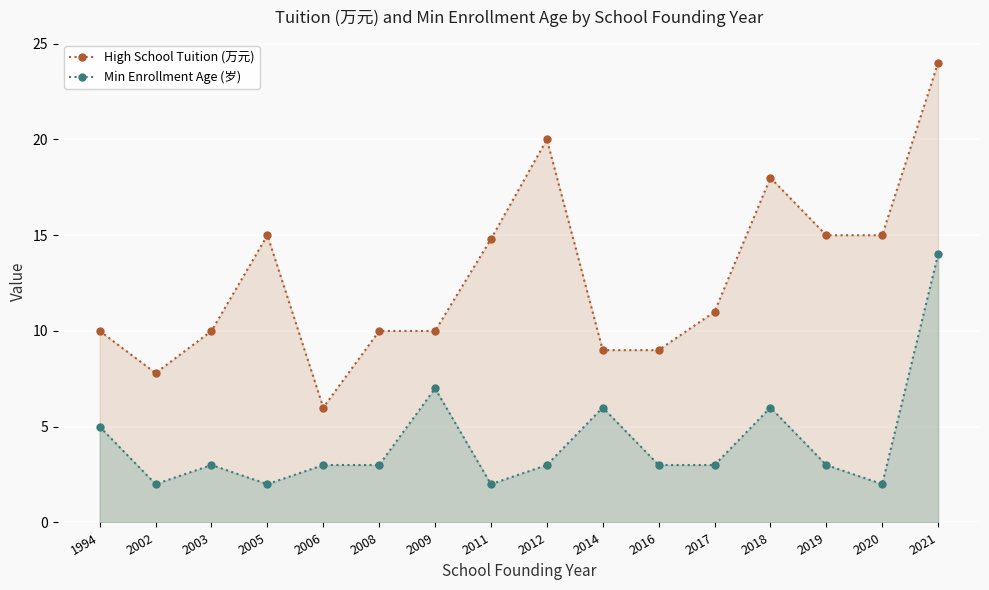

The High School Tuition (万元) series shows 13.2 at 2014. True or false?

False